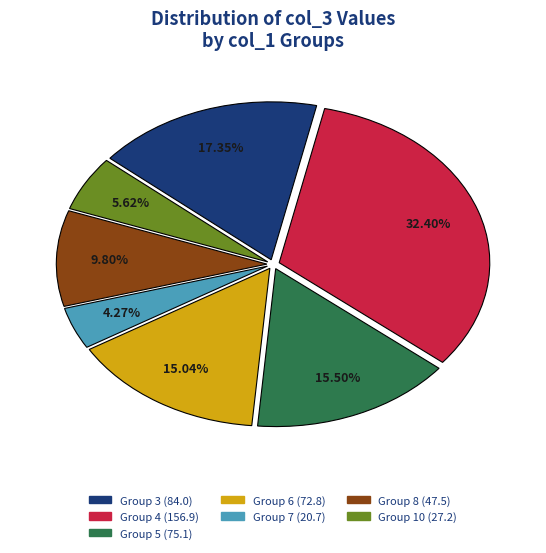

Does any single category account for the majority?

No